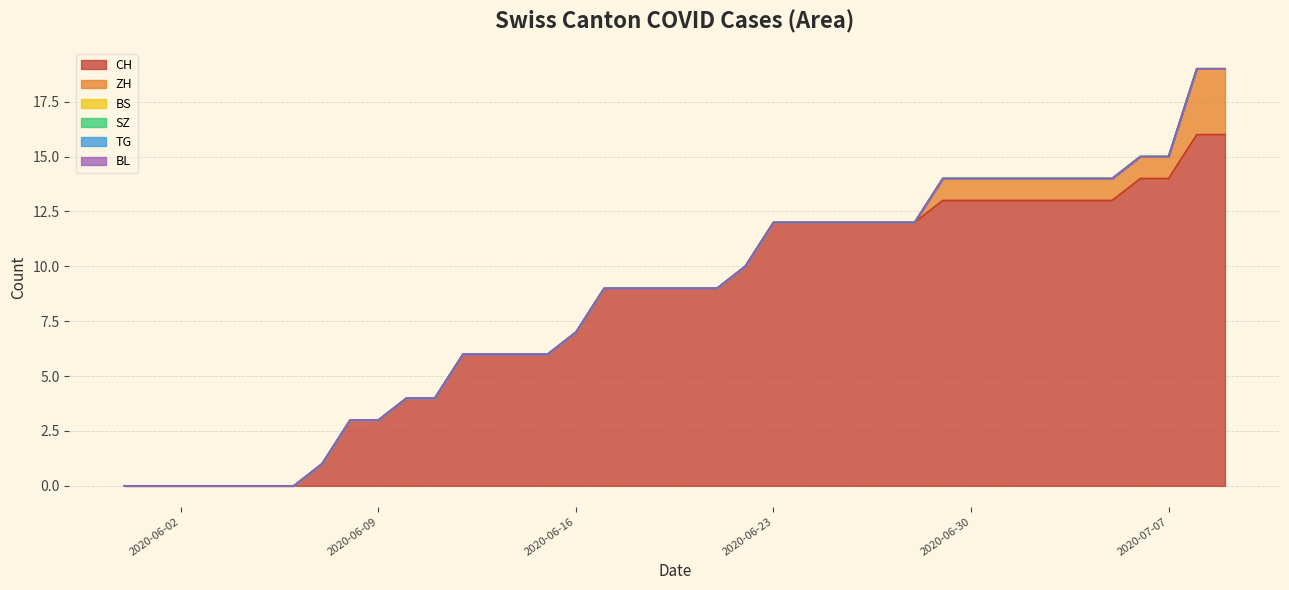

What position from the right is 2020-06-25?

15